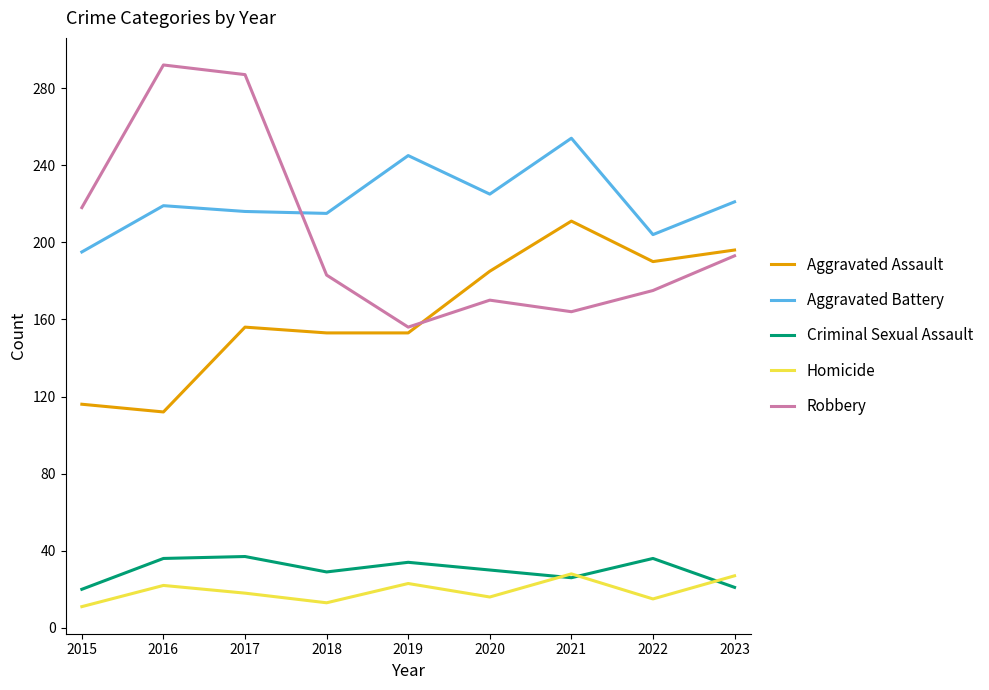

Which series has the largest range (max minus min)?

Robbery